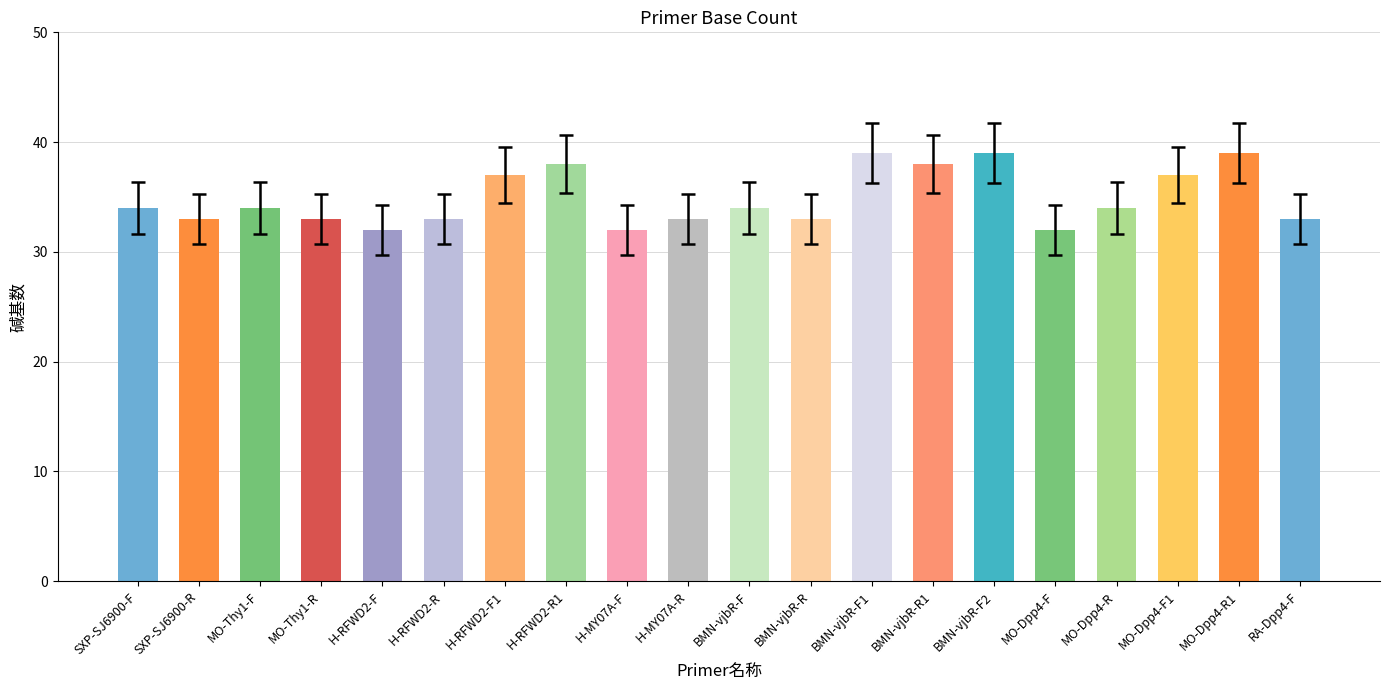

What is the label of the 8th bar from the right?

BMN-vjbR-F1